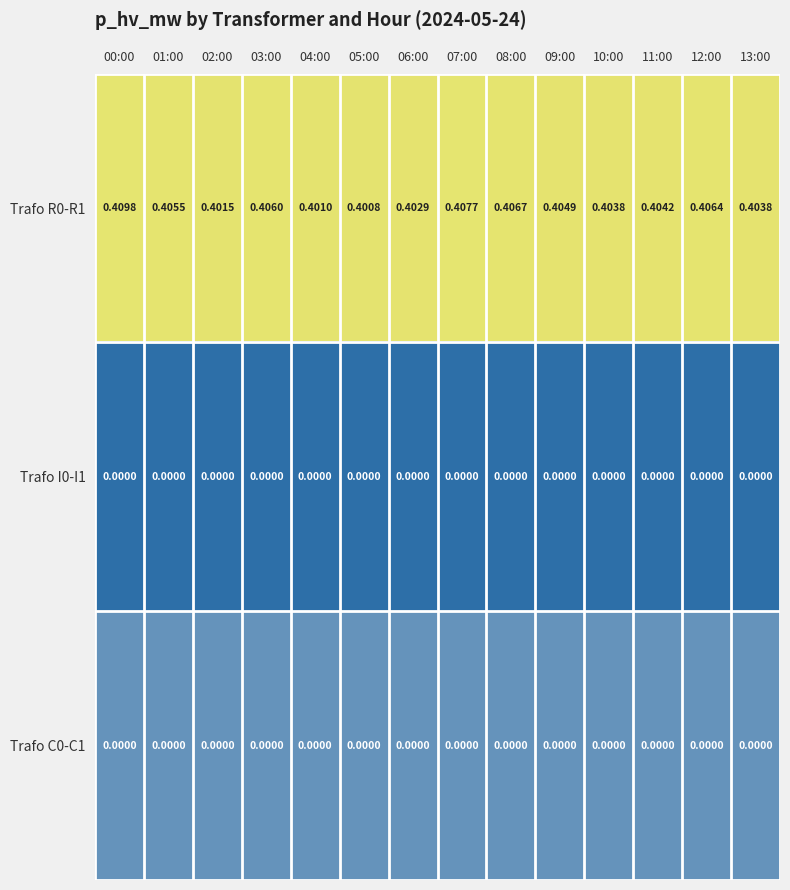

How many categories are shown in the chart?

14